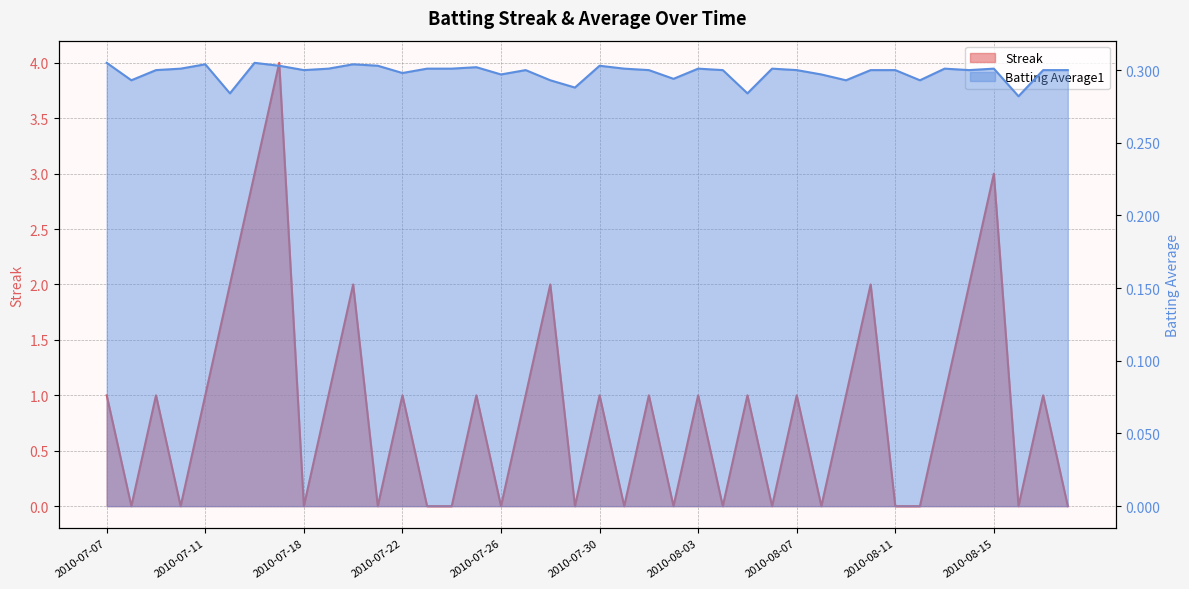

Where is the first local maximum for Batting Average1?

2010-07-11